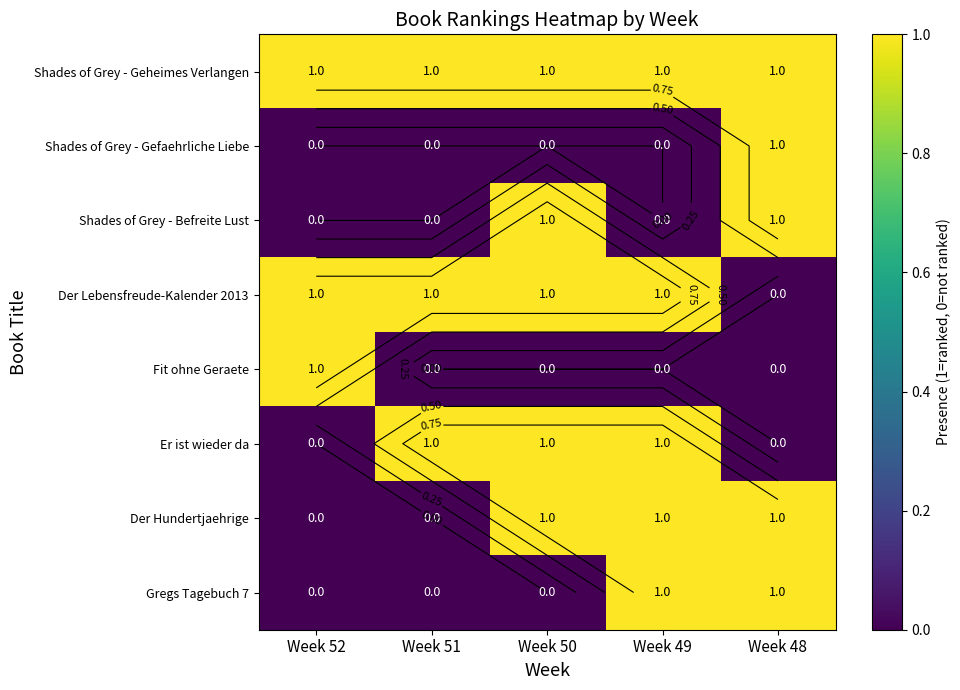

Which series changed the most between Week 51 and Week 48?

Shades of Grey - Gefaehrliche Liebe